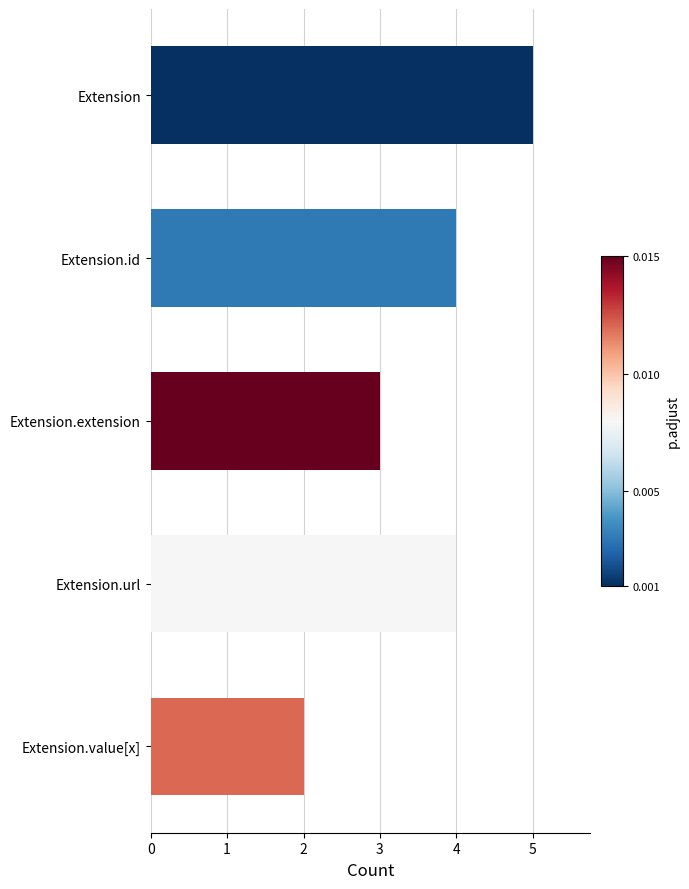

Is it true that the value at Extension is 5?

True